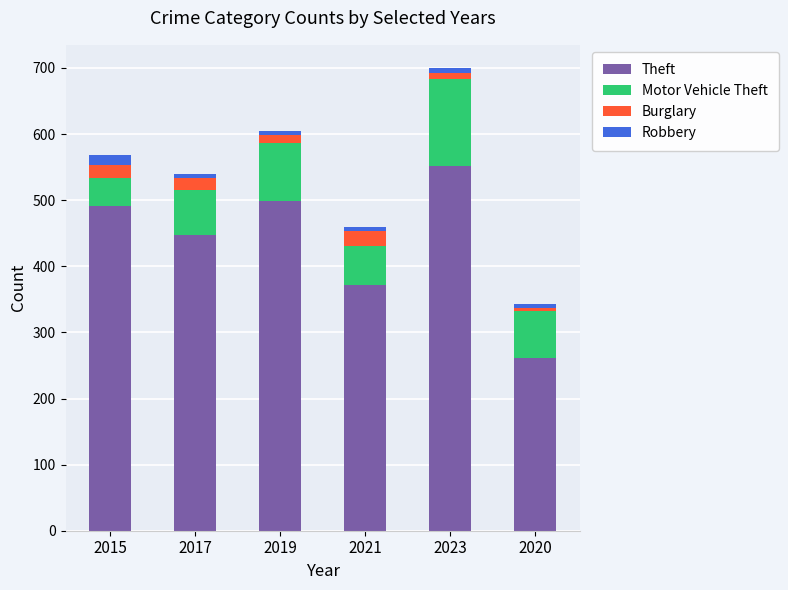

Reading right to left, transcribe the values for Theft.

261	552	371	499	447	491